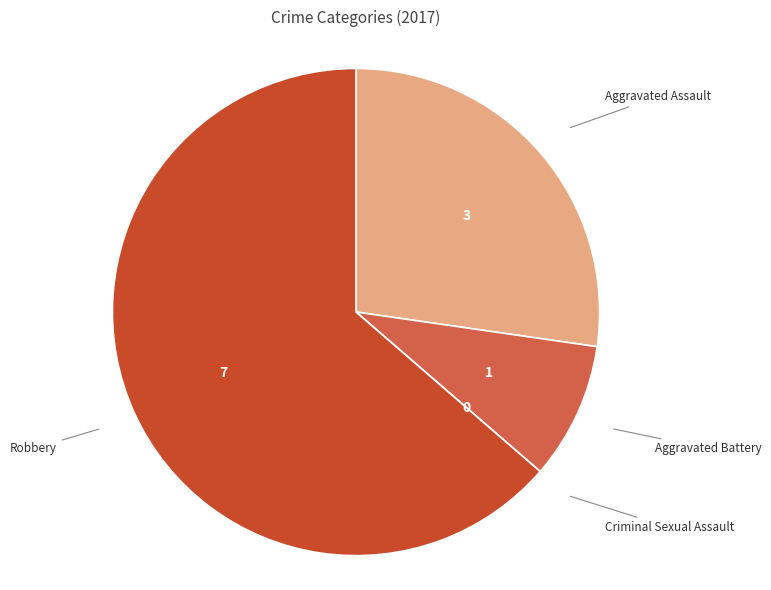

Does any single category account for the majority?

Yes